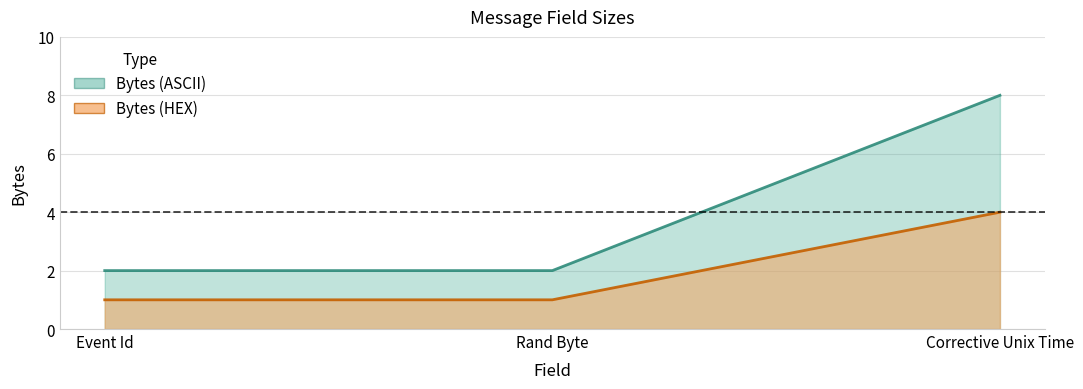

At which label does Bytes (HEX) reach its minimum?

Event Id